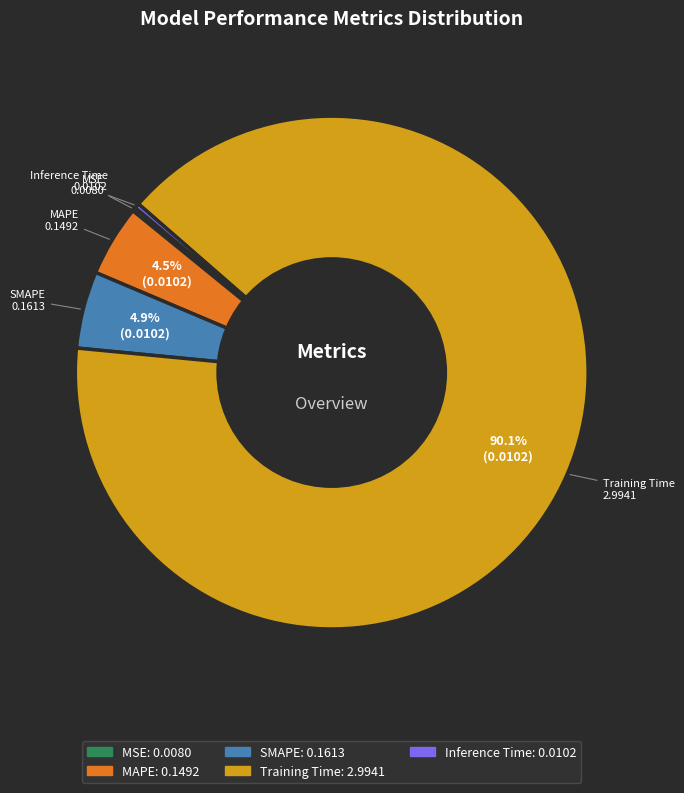

Do SMAPE and Inference Time together represent more than half of the pie?

No